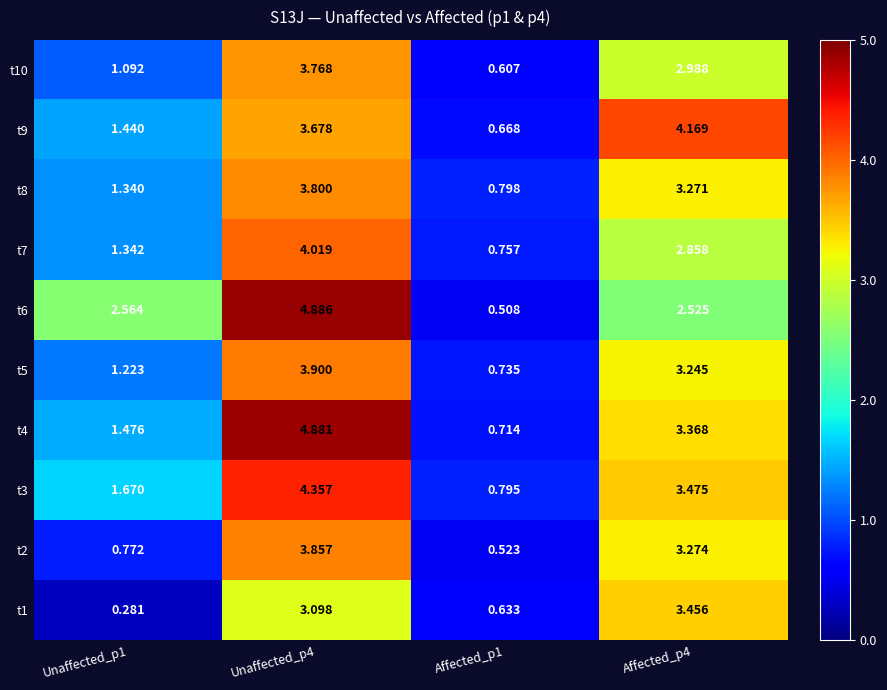

What is the spread (max minus min) of values at Unaffected_p1?

2.3